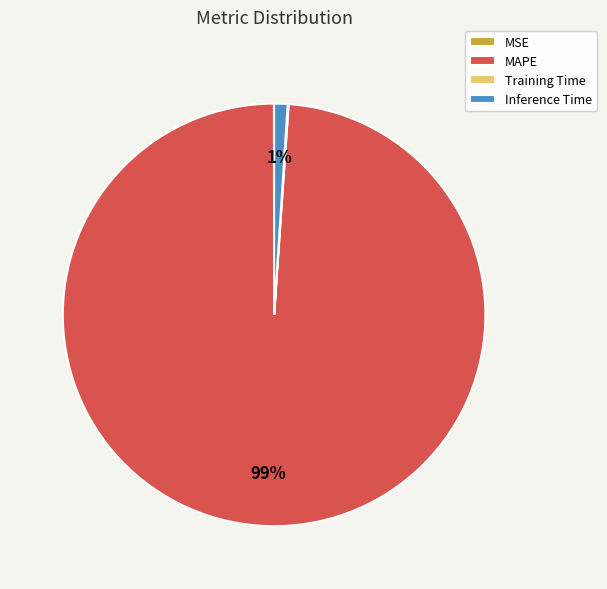

Which slice represents more than half of the pie?

MAPE